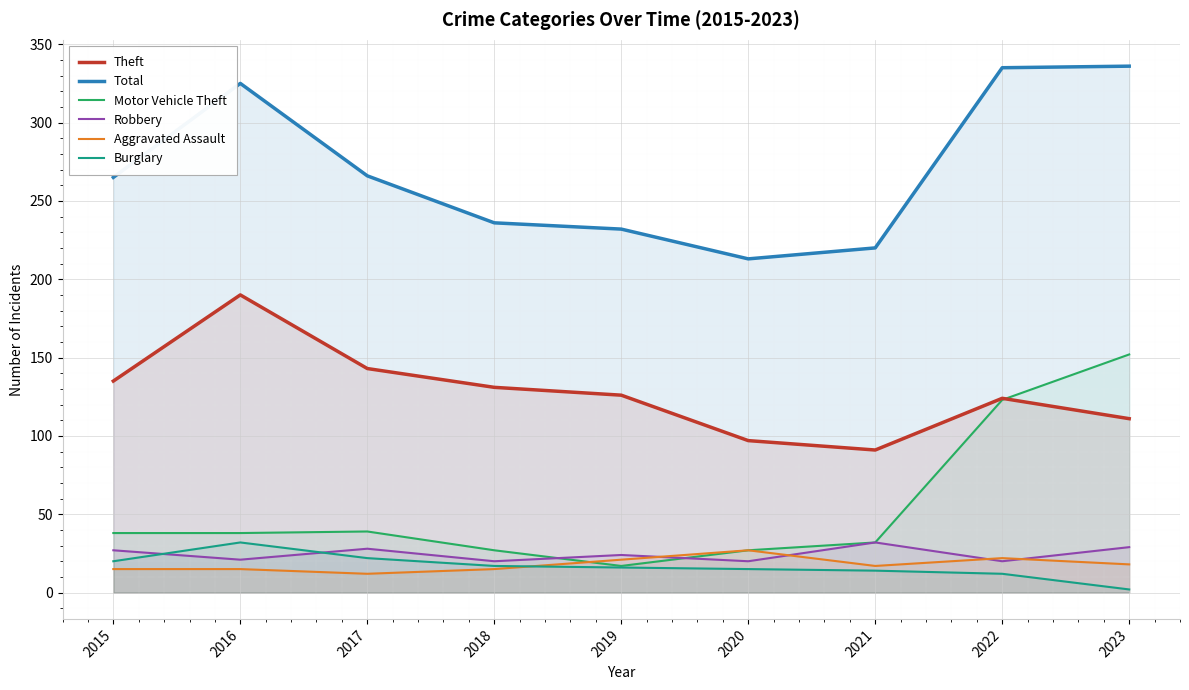

What is the sum of the Burglary values at 2015 and 2016?

52